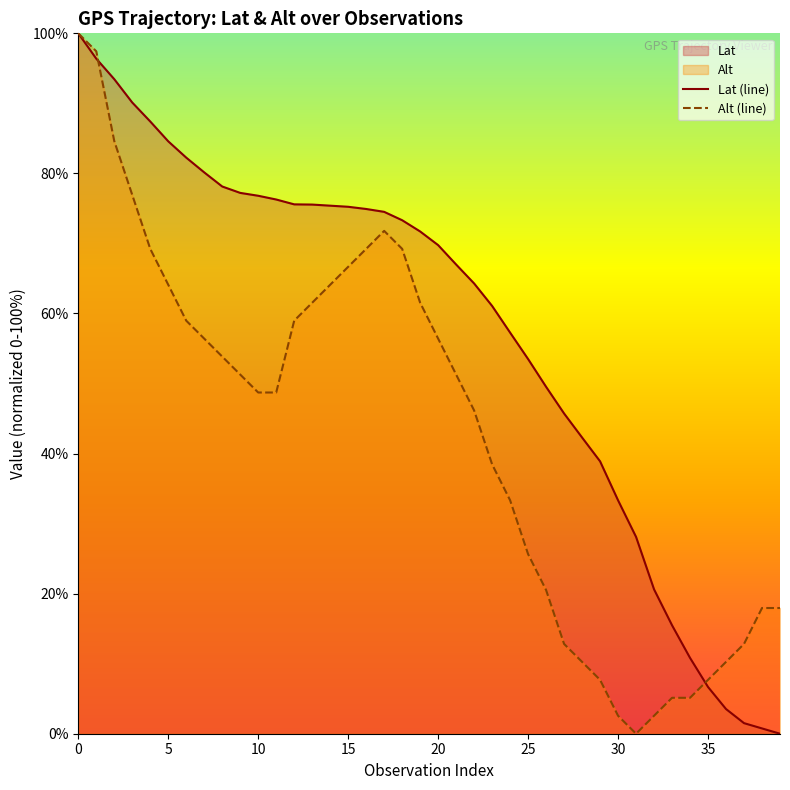

At how many categories does at least one series exceed 52?

26